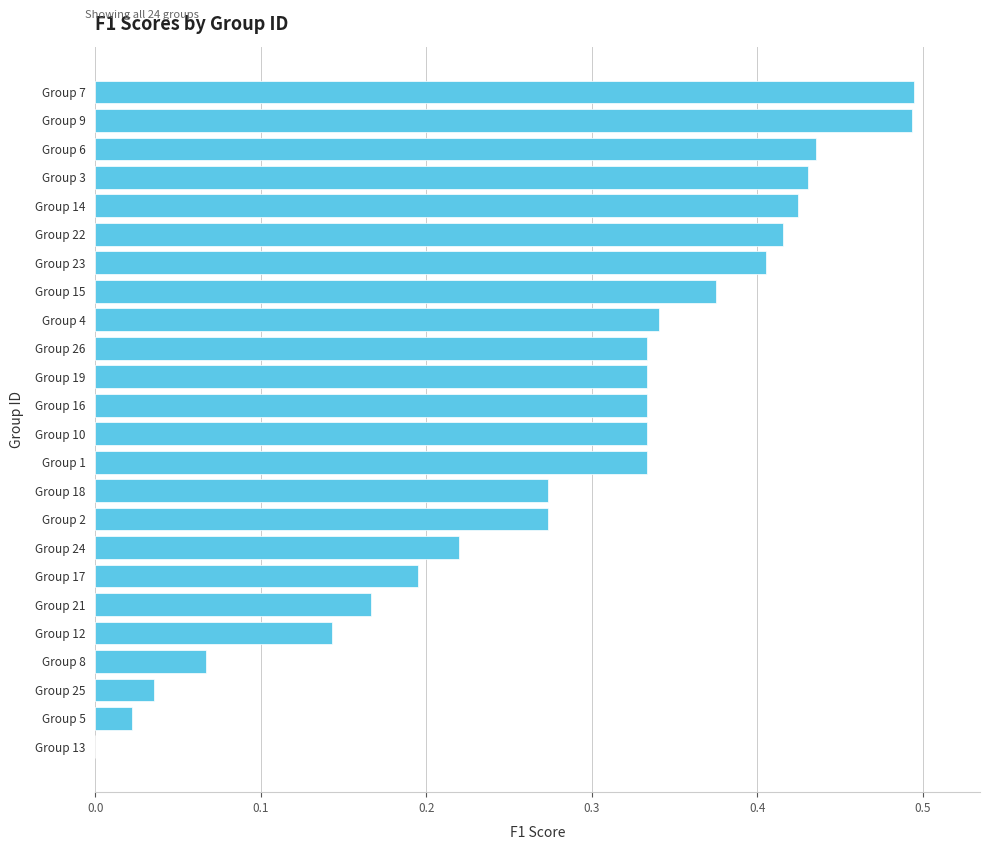

What is the change in value from Group 25 to Group 3?

+0.4